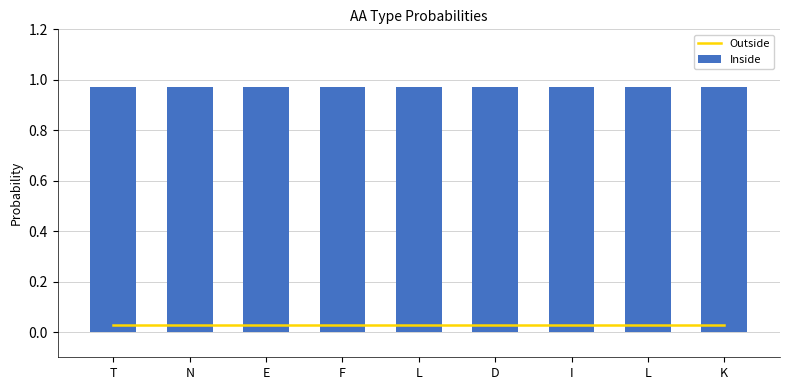

At which category does the chart reach its minimum across all series?

T